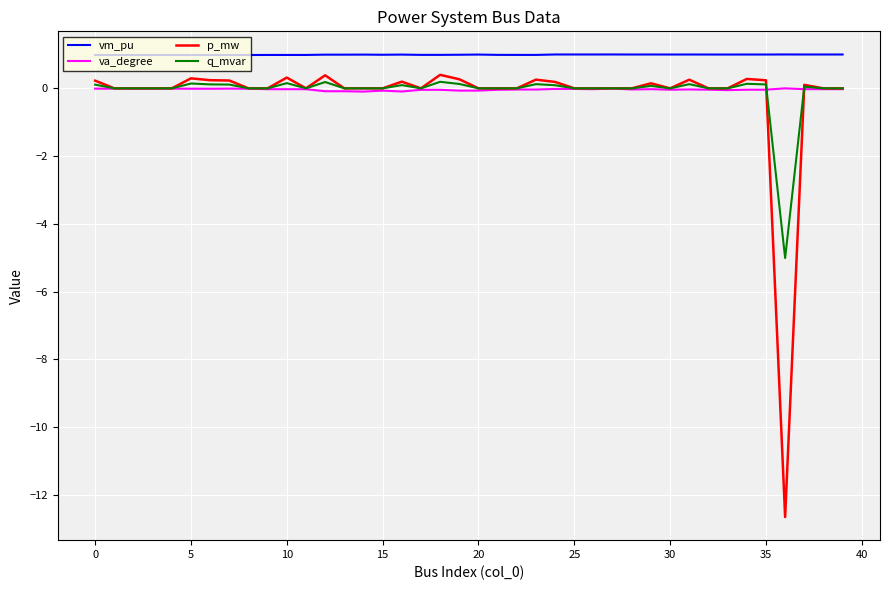

In p_mw, how many points are higher than both neighbors (excluding endpoints)?

10